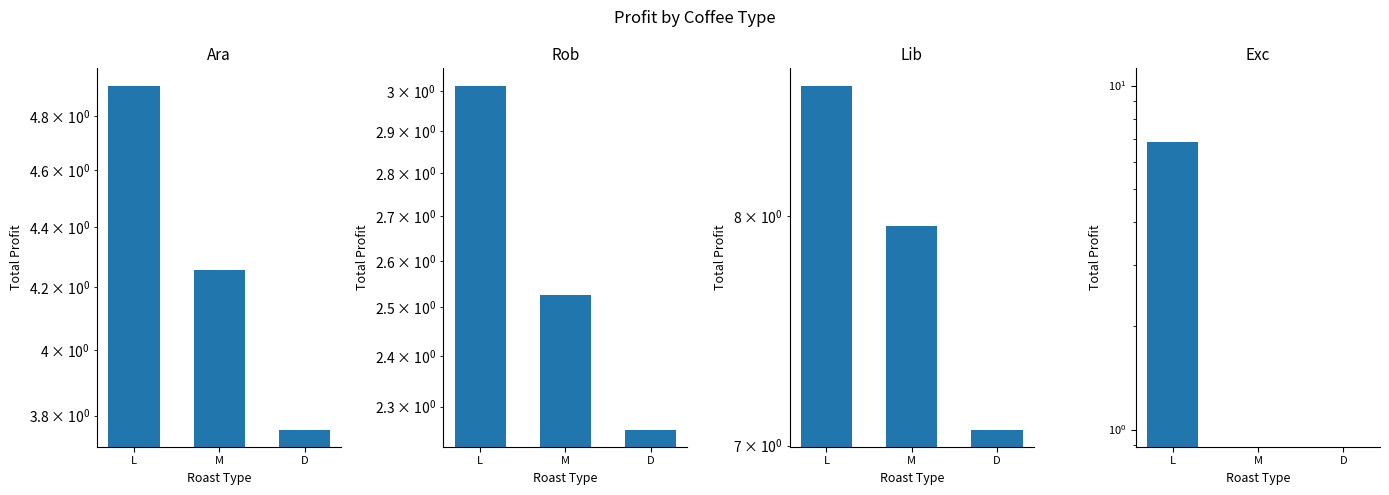

What is the average value of the Ara series?

4.3